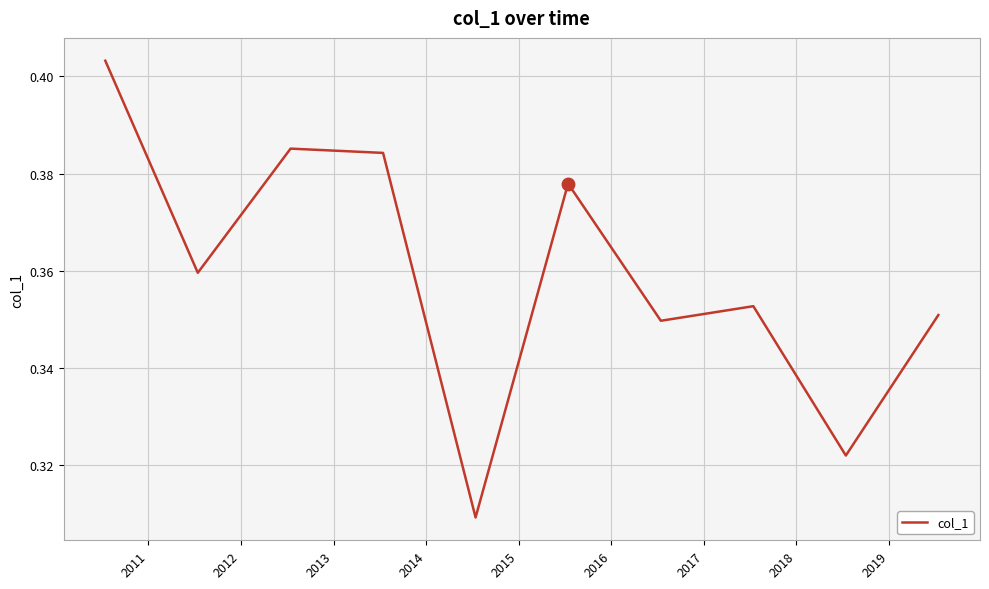

Reading left to right, list all the values displayed in this chart.

0.4	0.4	0.4	0.4	0.3	0.4	0.3	0.4	0.3	0.4